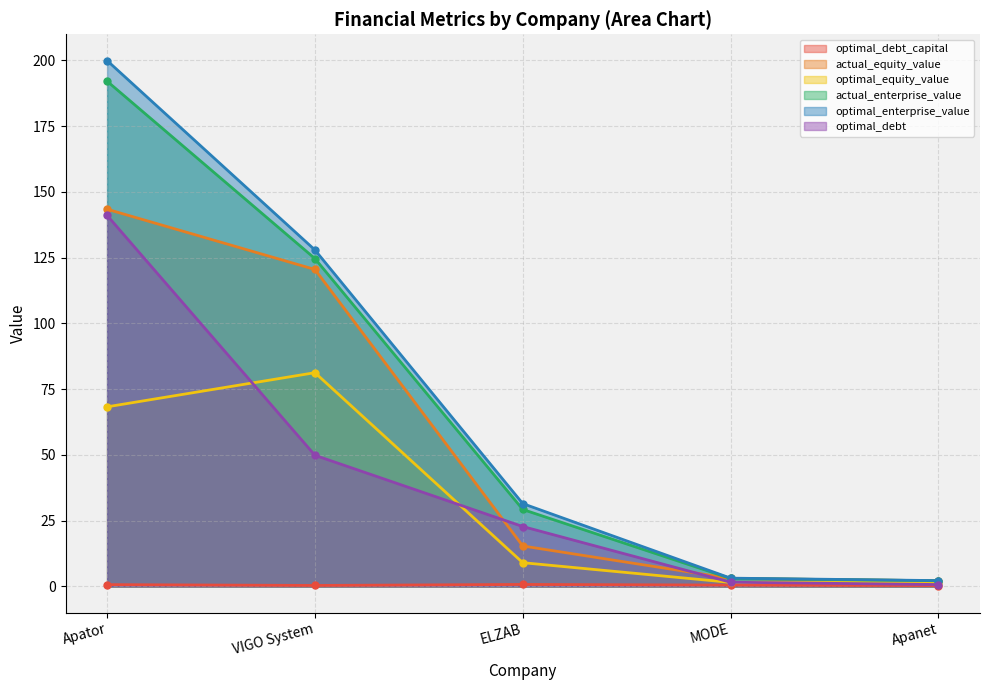

Is the value of optimal_debt_capital at ELZAB greater than the value of actual_equity_value at Apanet?

No